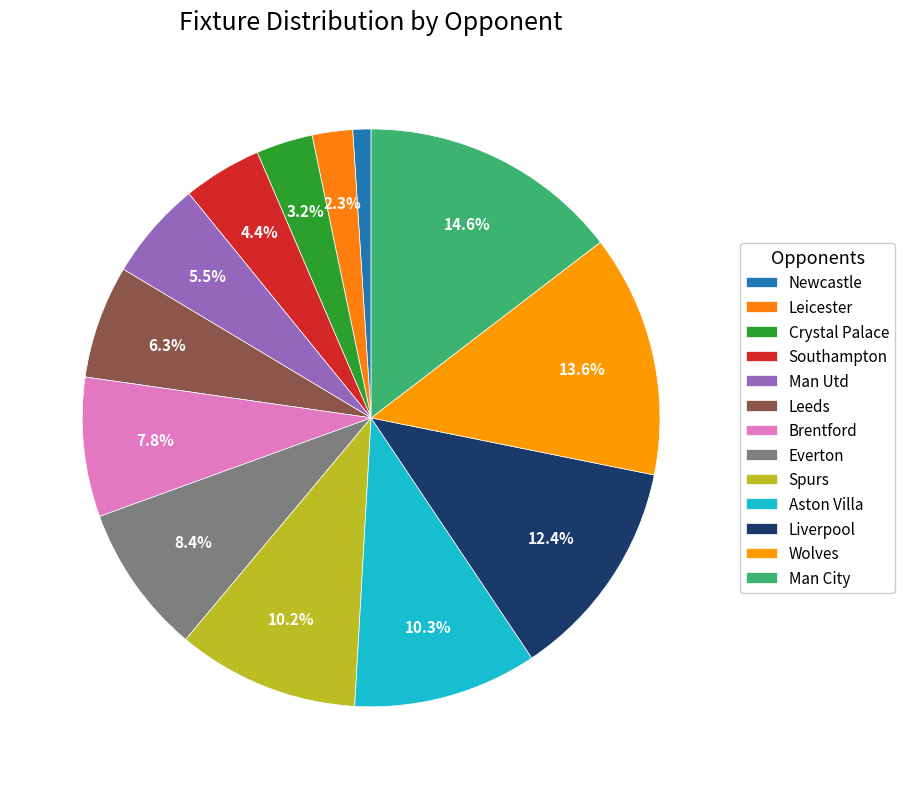

How many segments does this pie chart have?

13